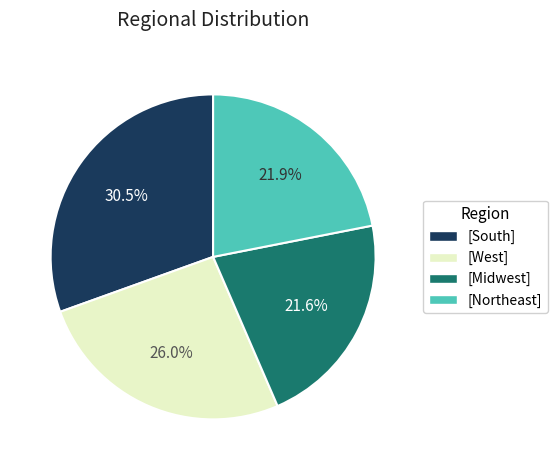

What percentage is NOT represented by [Northeast]?

78.1%